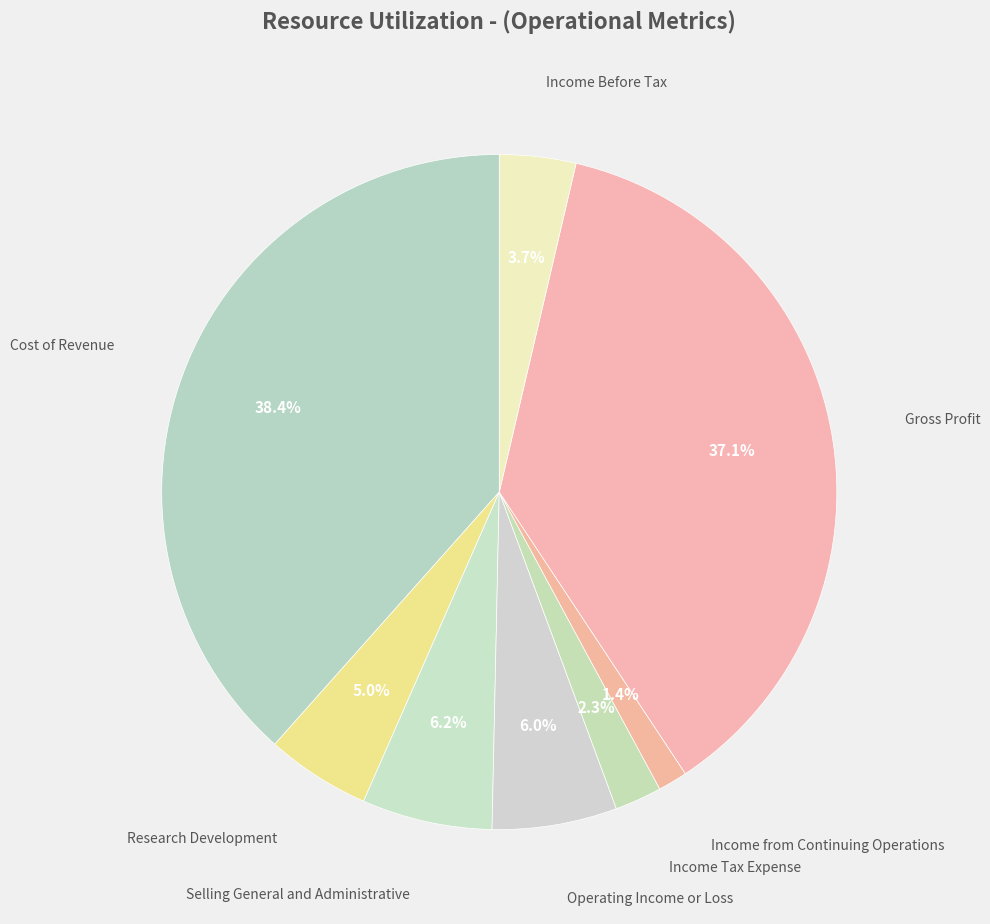

Which category has the biggest portion of the pie?

Cost of Revenue